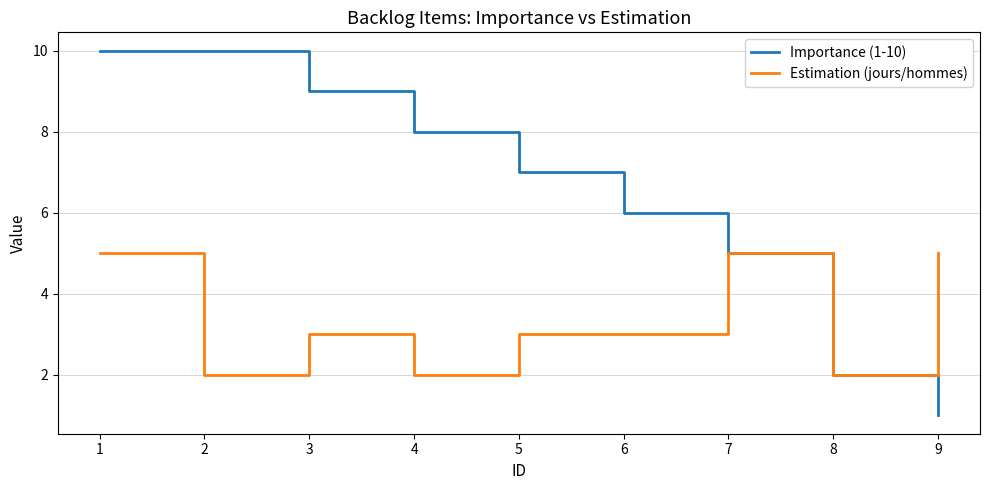

What is the difference between the Estimation (jours/hommes) values at 7 and 4?

3